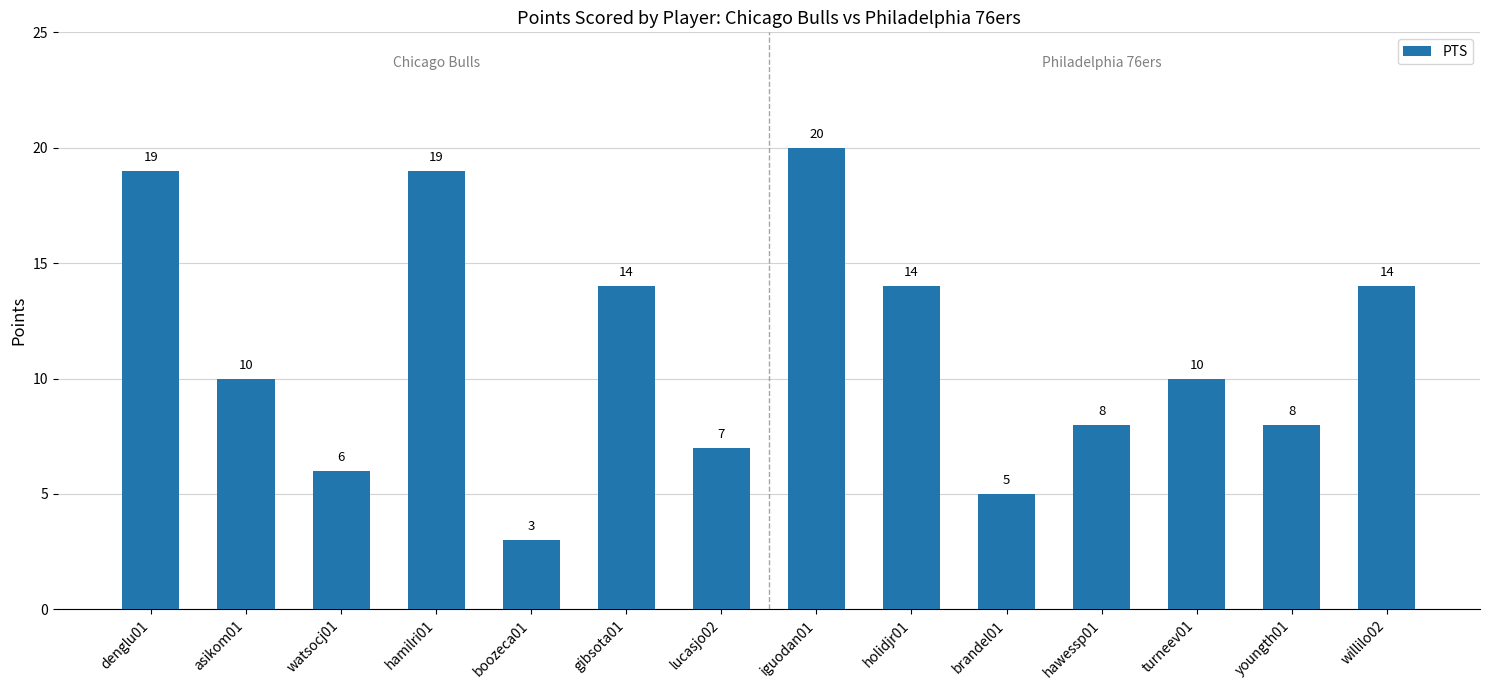

What is the label of the 8th bar from the left?

iguodan01